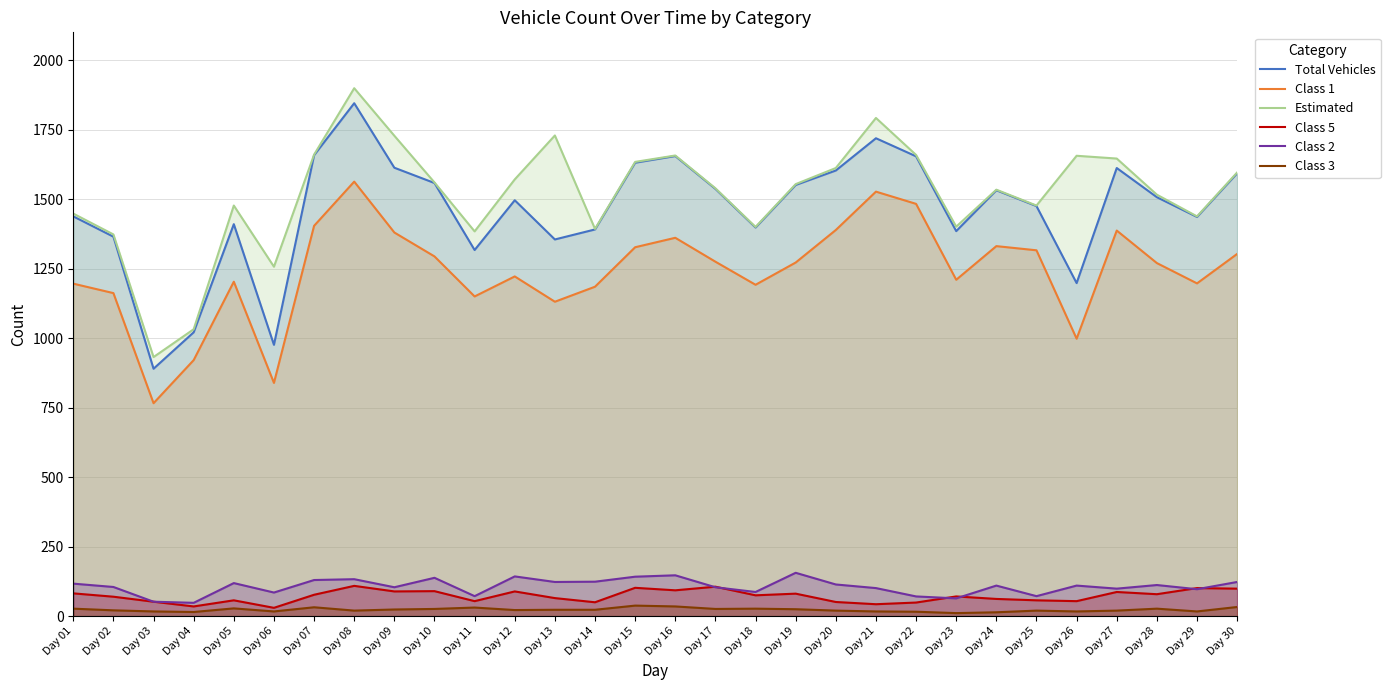

How many lines are shown in the chart?

6